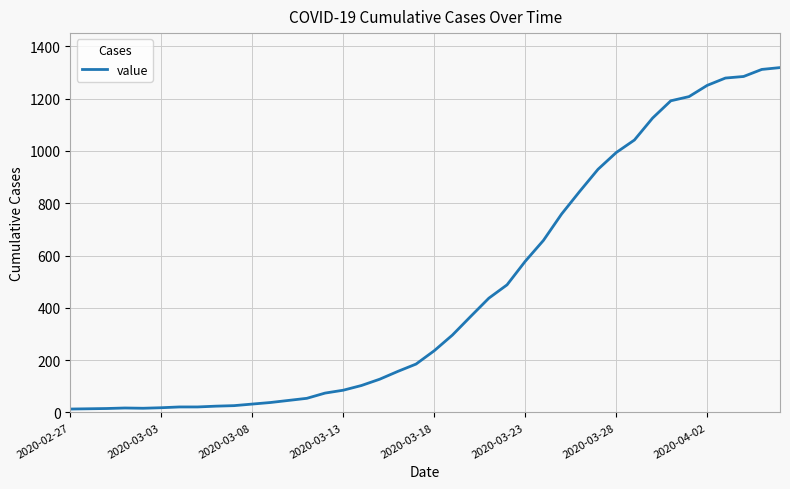

What is the difference between the maximum and minimum values?

1306